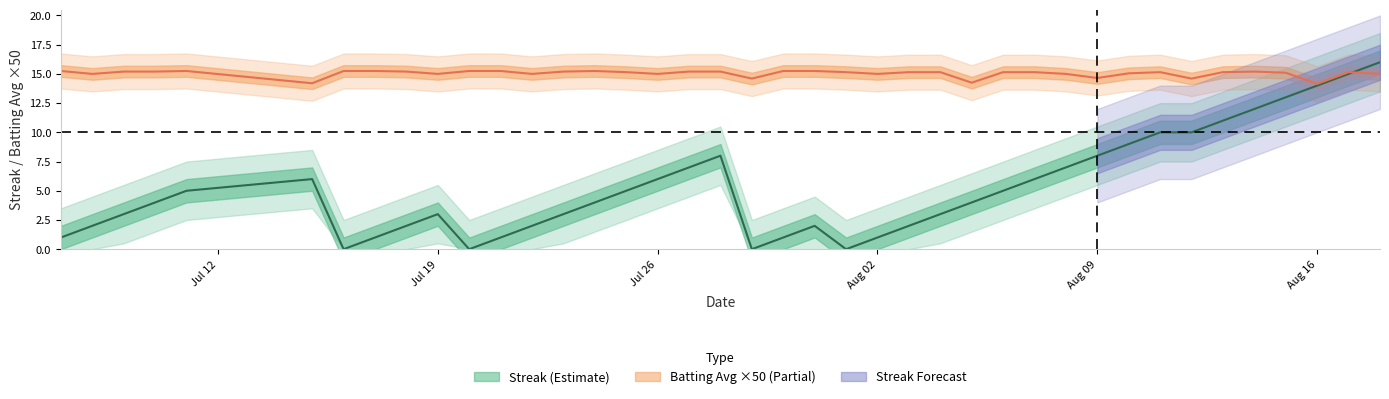

List the series in order of their overall mean, highest first.

batting_avg, streak